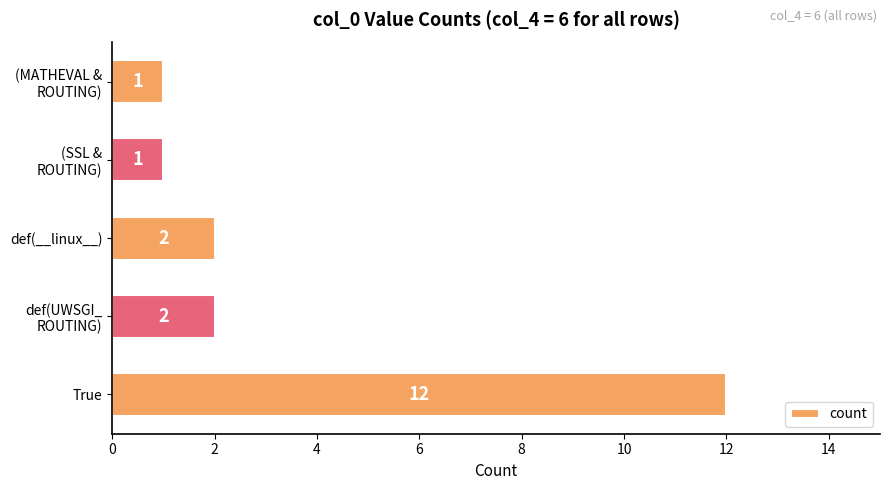

What is the sum of all values?

18